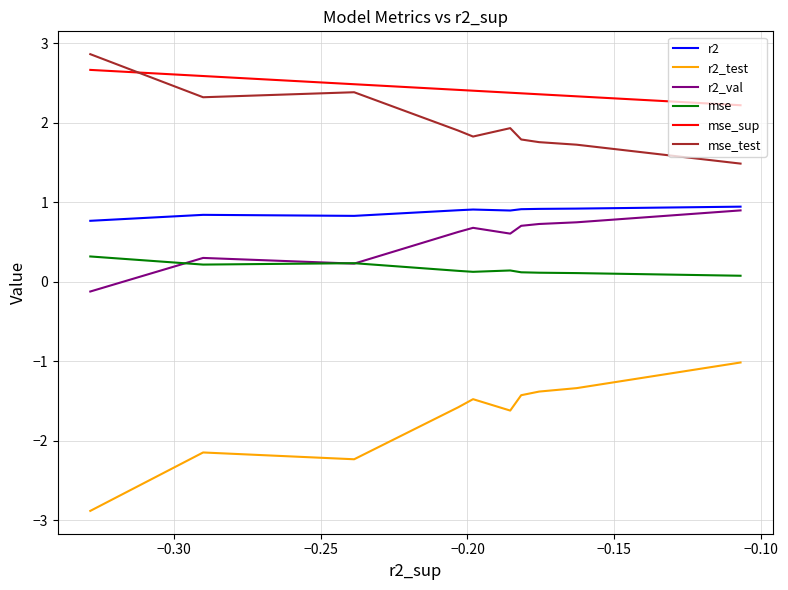

What is the difference between the maximum and minimum values in the mse_sup series?

0.4